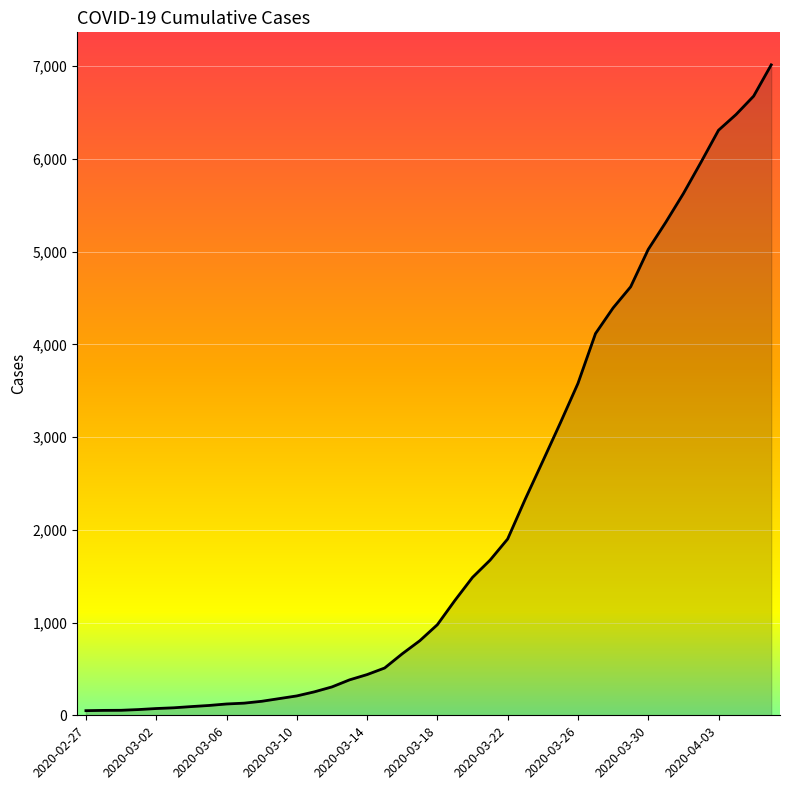

What is the greatest value displayed?

7013